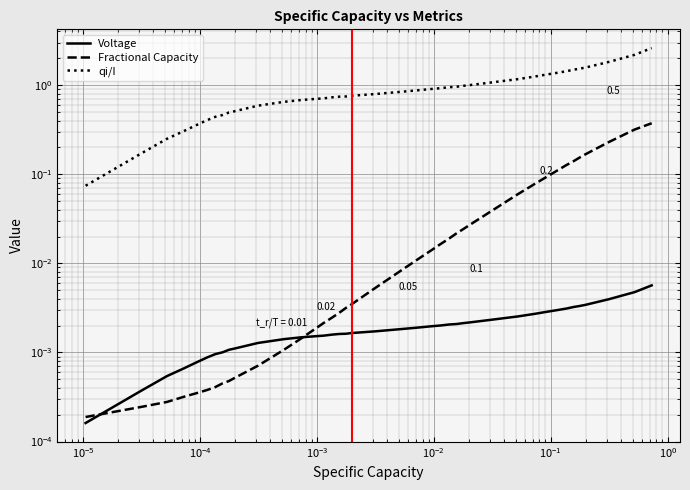

Which series has the widest spread of values?

qi/I